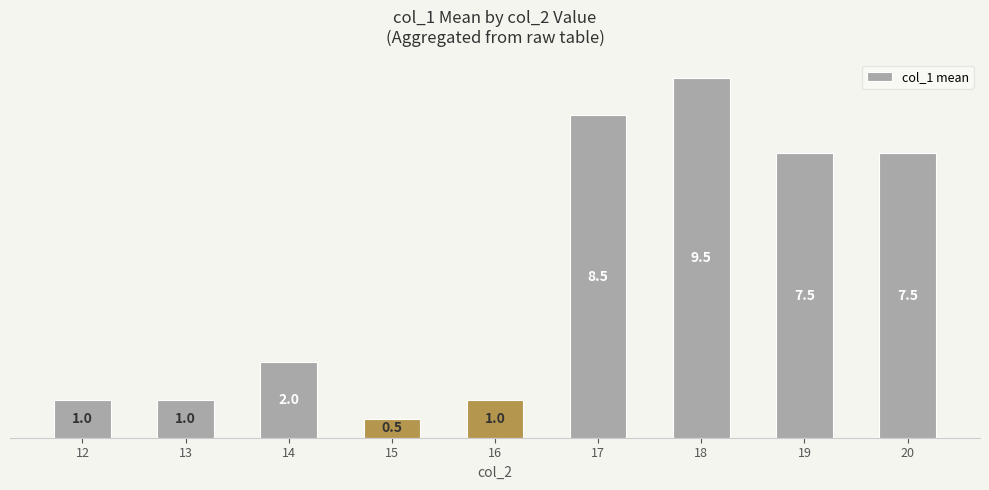

Read the value at 19.

7.5